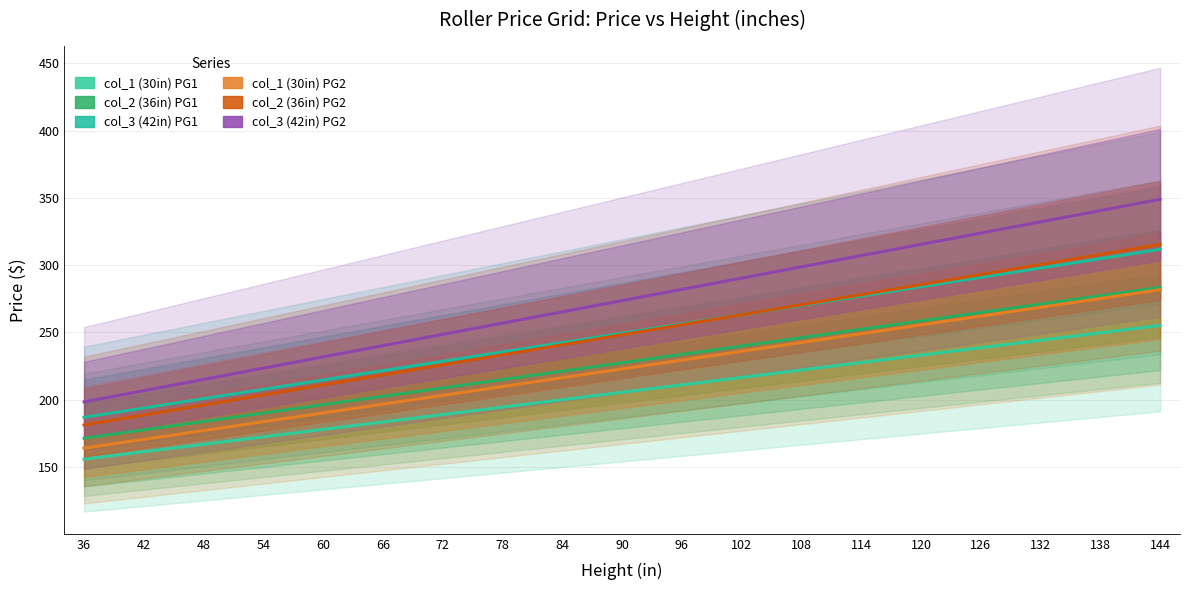

True or false: col_2 (36in) PG1 and col_1 (30in) PG1 intersect in this chart.

False